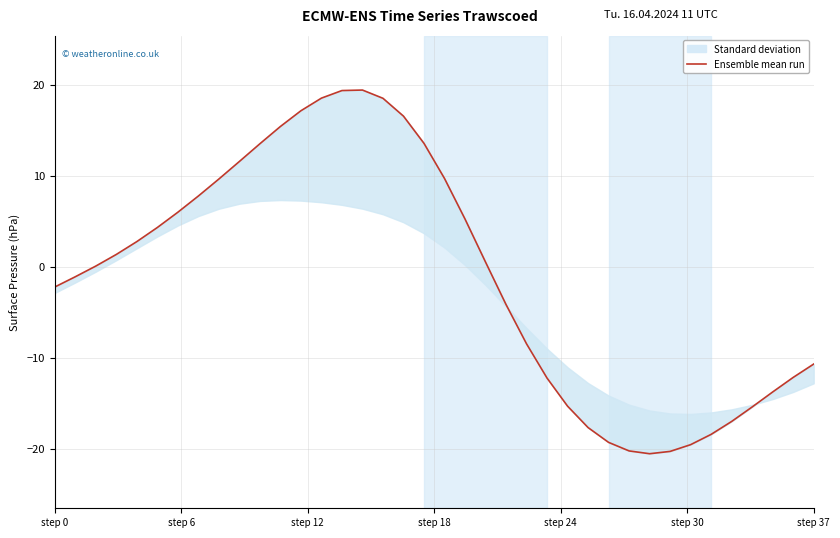

Which category has the lowest value across all series?

29